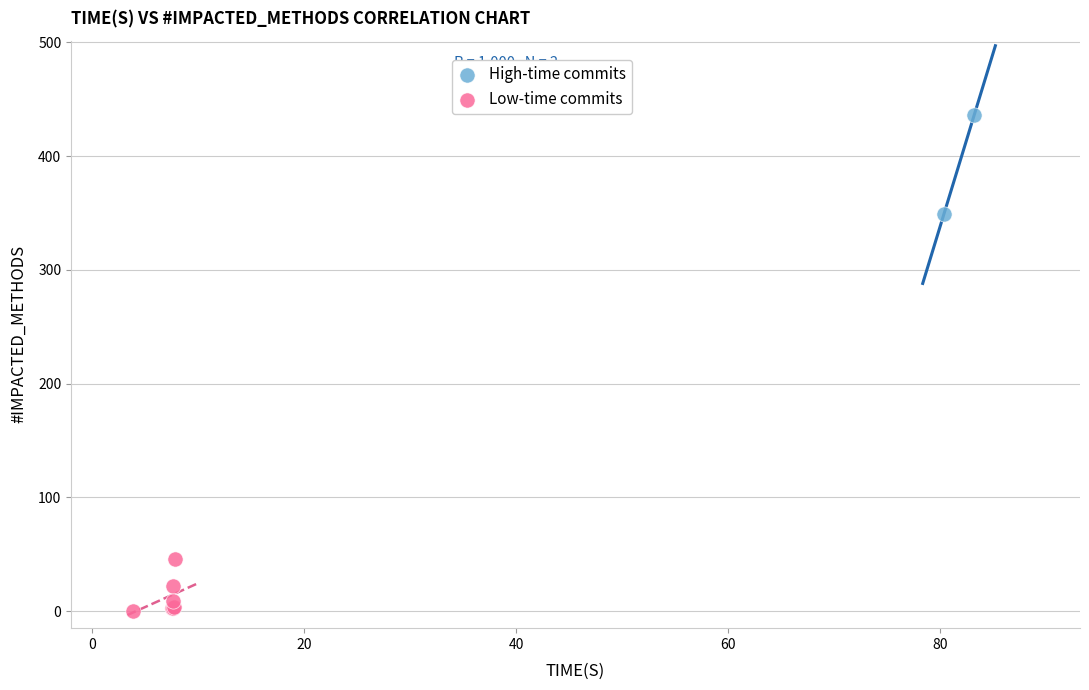

What are all the series names shown in the legend?

High-time commits, Low-time commits